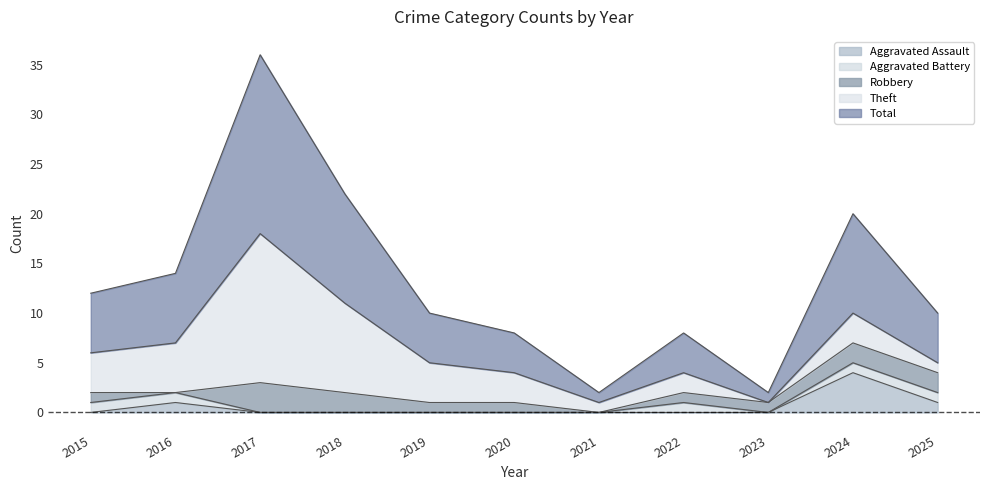

How many interior local valleys does the Total series have?

2